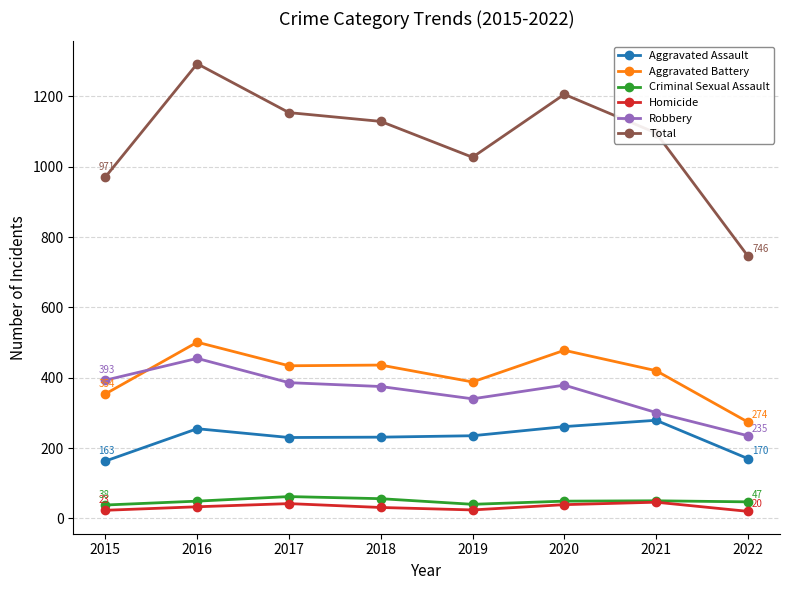

Count the number of data series in this chart.

6